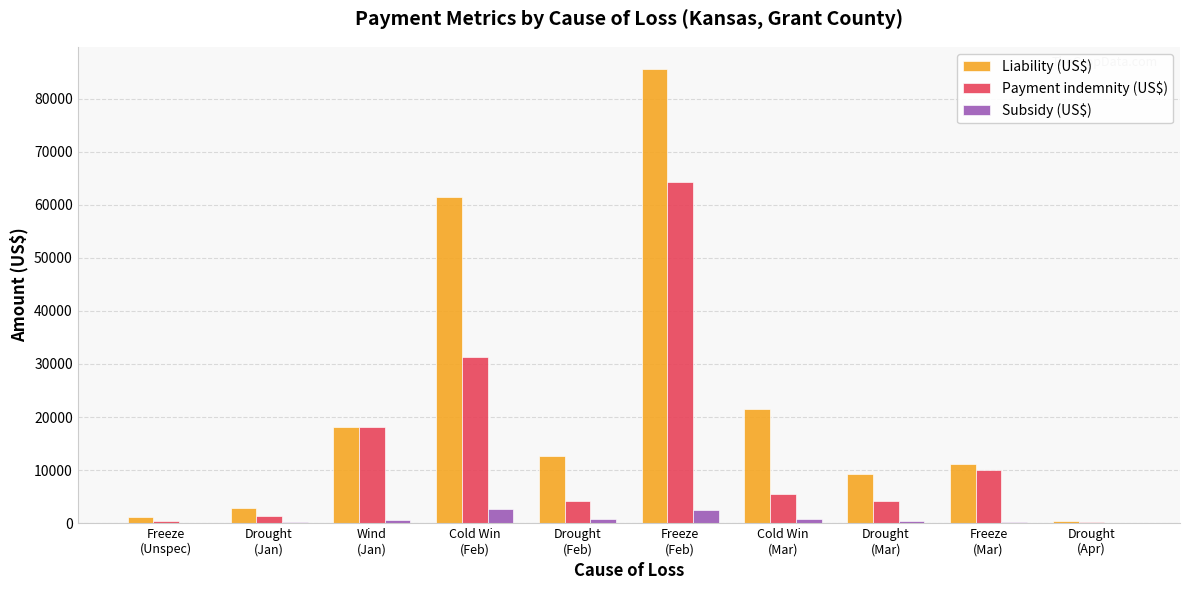

Which series has the largest total across all categories?

Liability (US$)